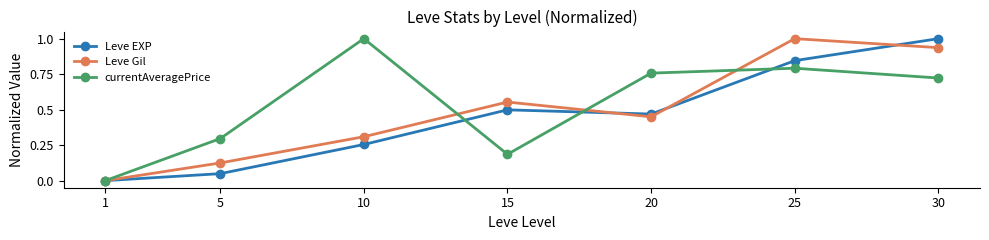

How many lines are shown in the chart?

3